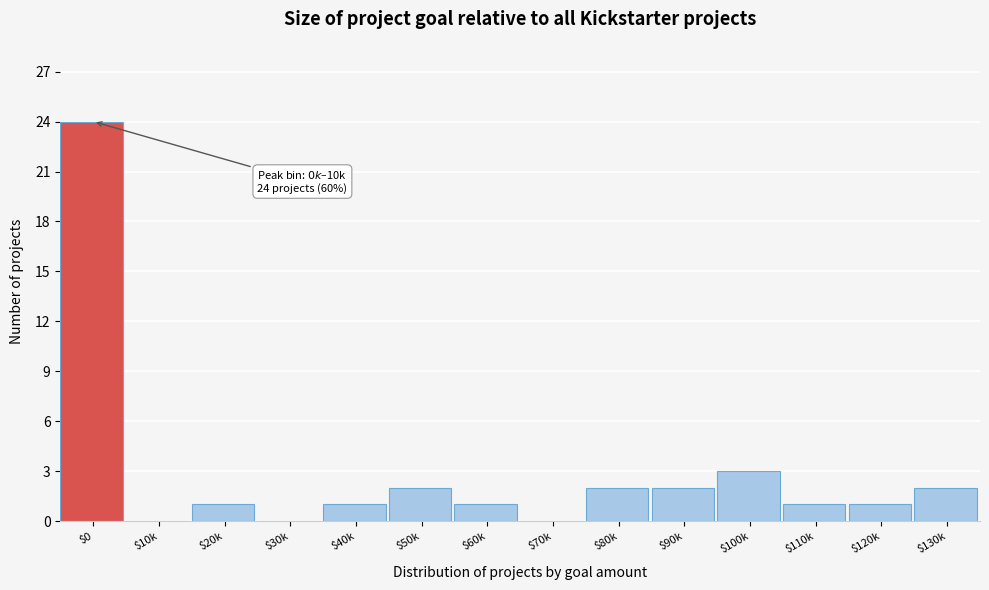

At which label is the value closest to 12?

$100k